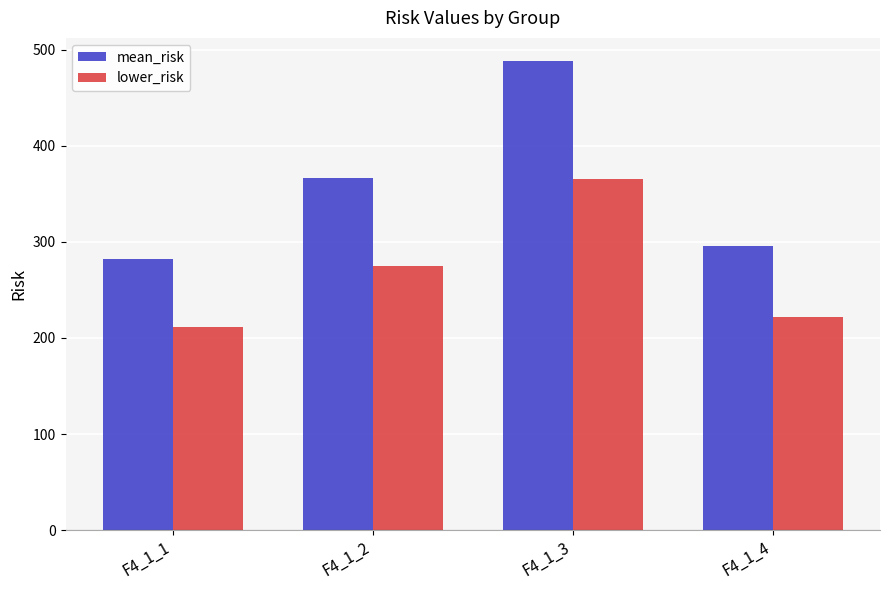

What is the average value of the lower_risk series?

268.5